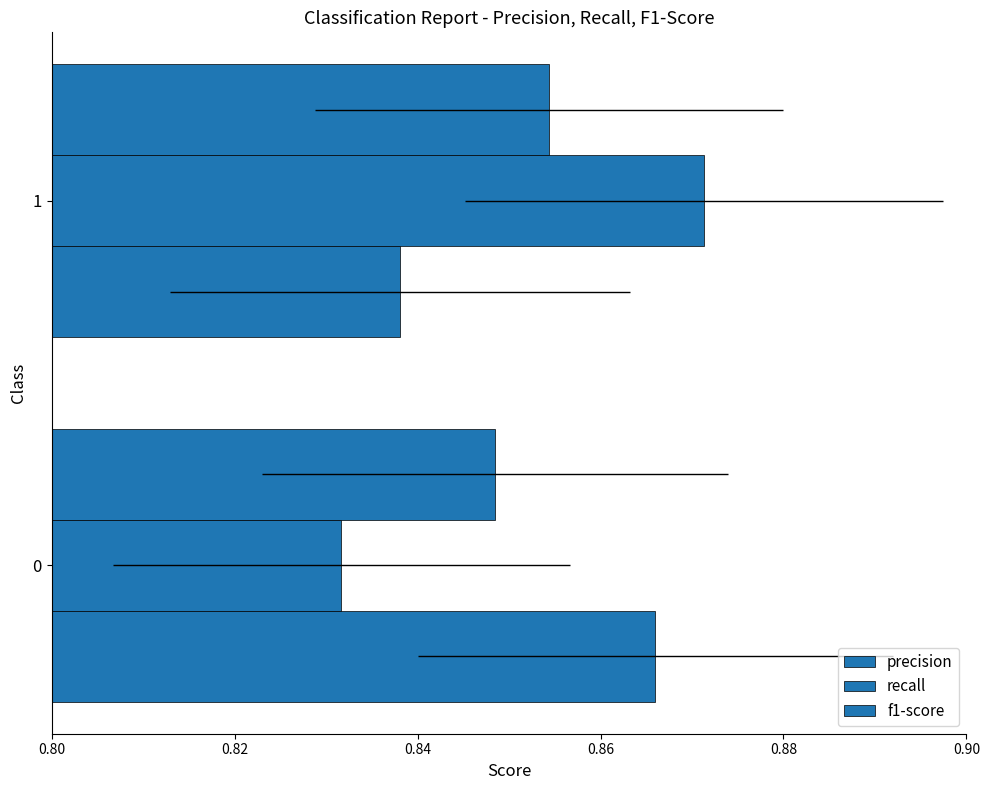

What is the approximate value of recall at 0?

0.8